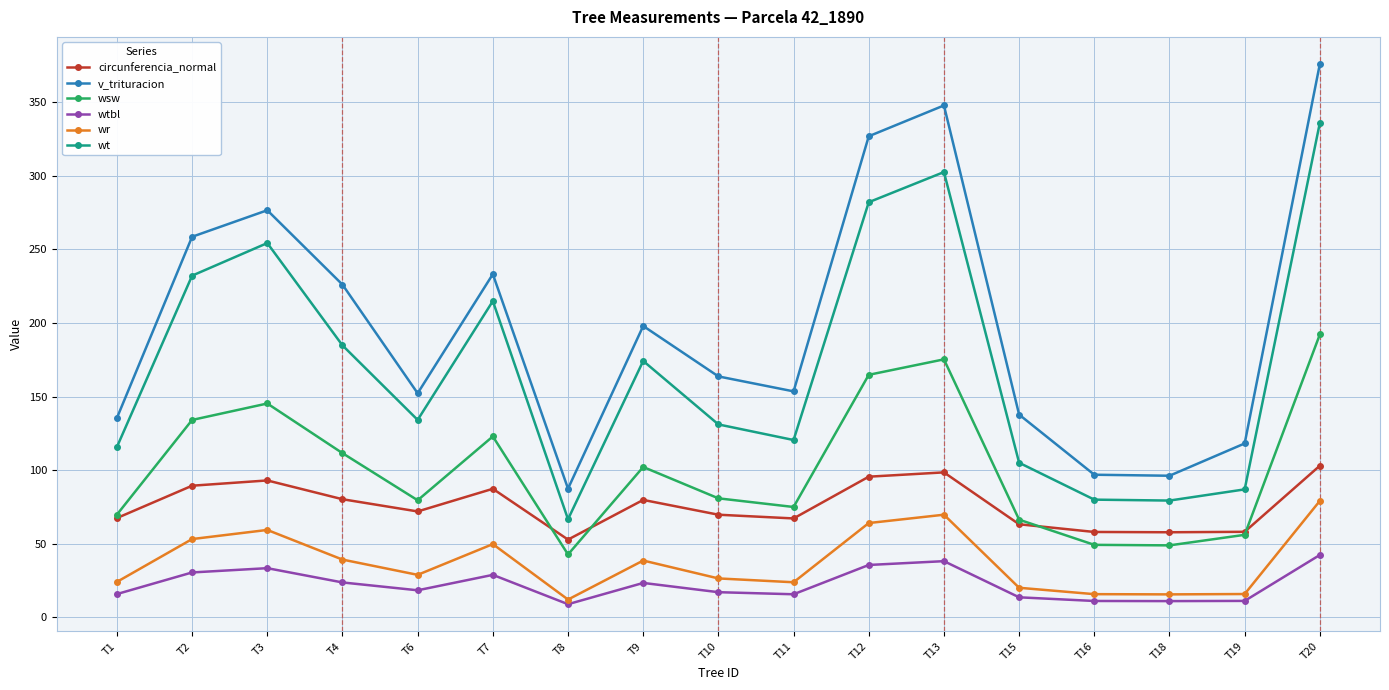

In v_trituracion, how many points are lower than both neighbors (excluding endpoints)?

4